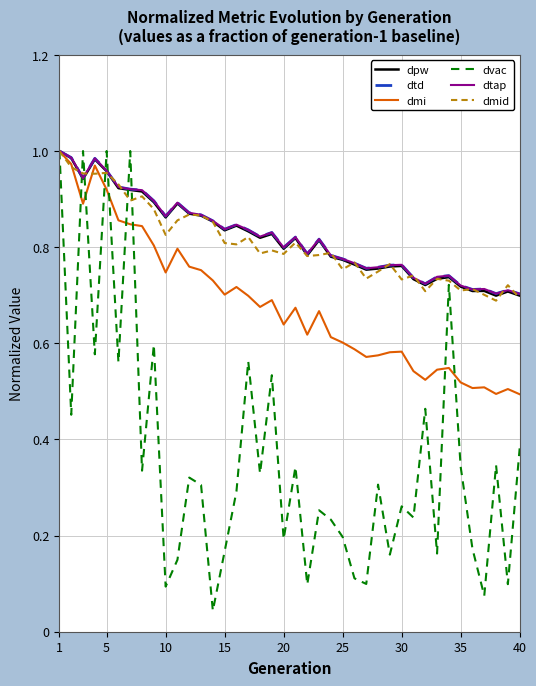

Is this an area chart (filled region under the line)?

No